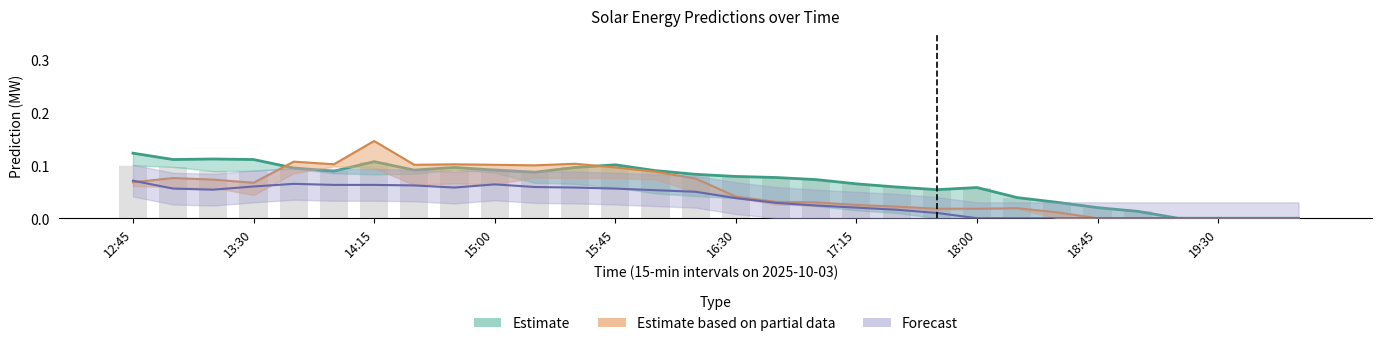

True or false: Prediction_Elnet has a value of 0.0 at 14:00.

False